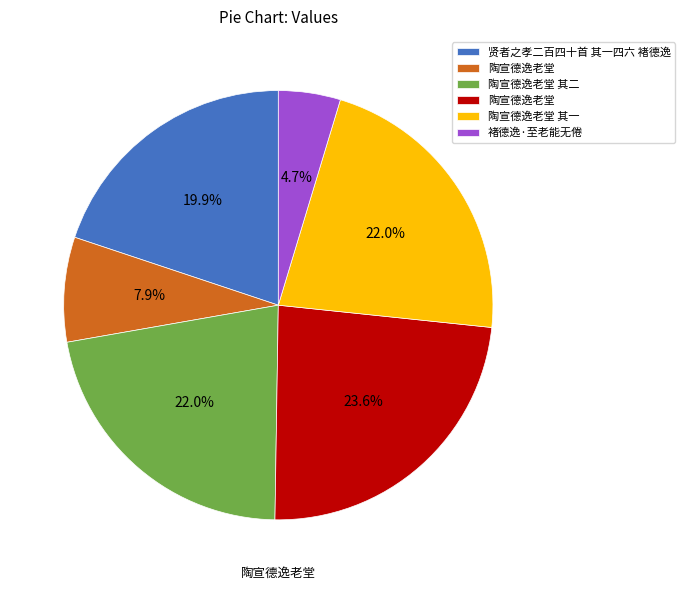

Is there a majority slice in this chart?

No